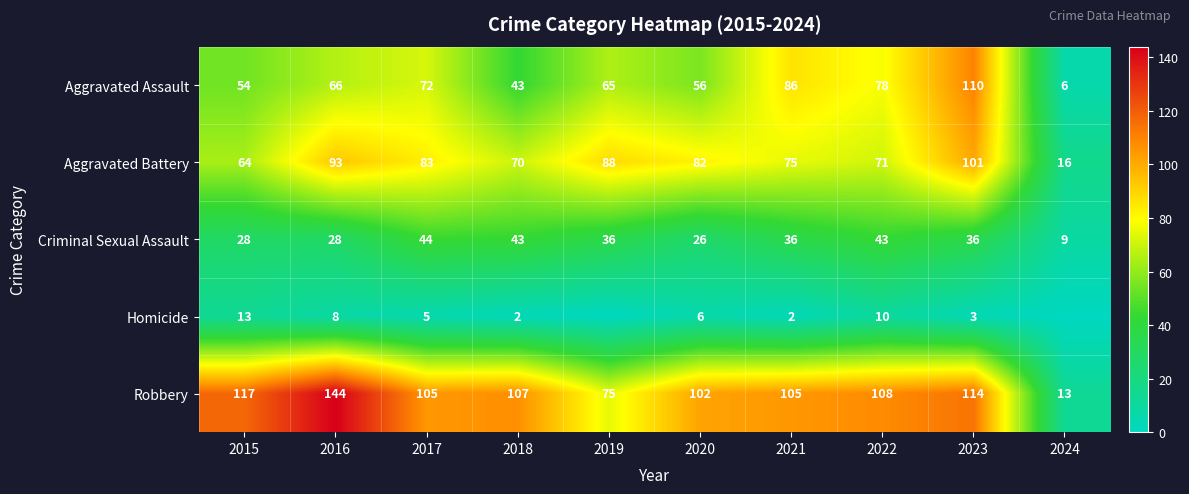

Read the Aggravated Assault value at 2024, to the nearest 10.

10